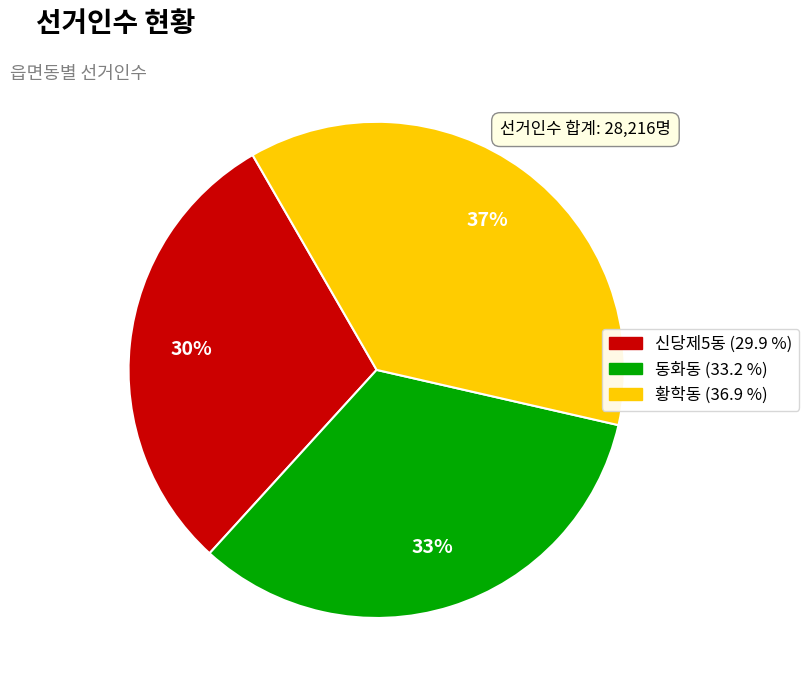

What is the smallest slice in the pie chart?

신당제5동